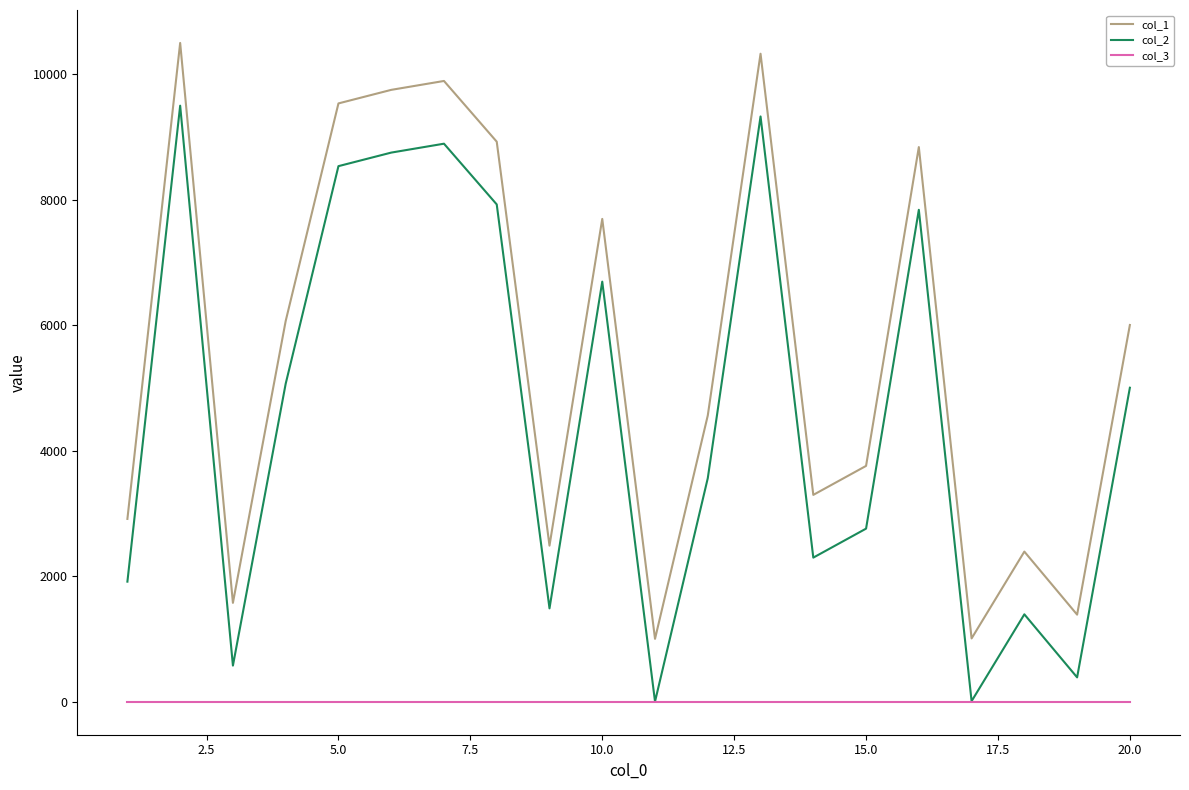

At how many categories does at least one series exceed 2977?

13